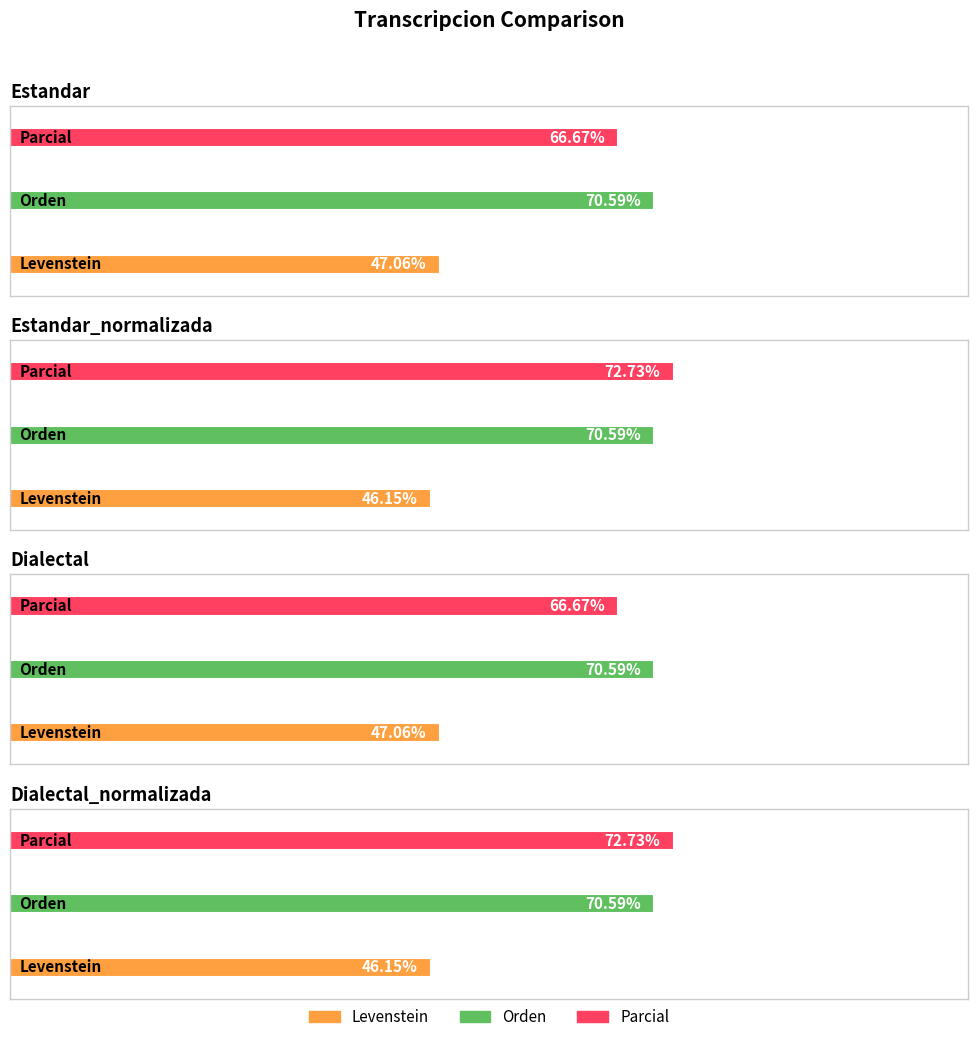

The value of Levenstein at Estandar_normalizada is 46.2. True or false?

True